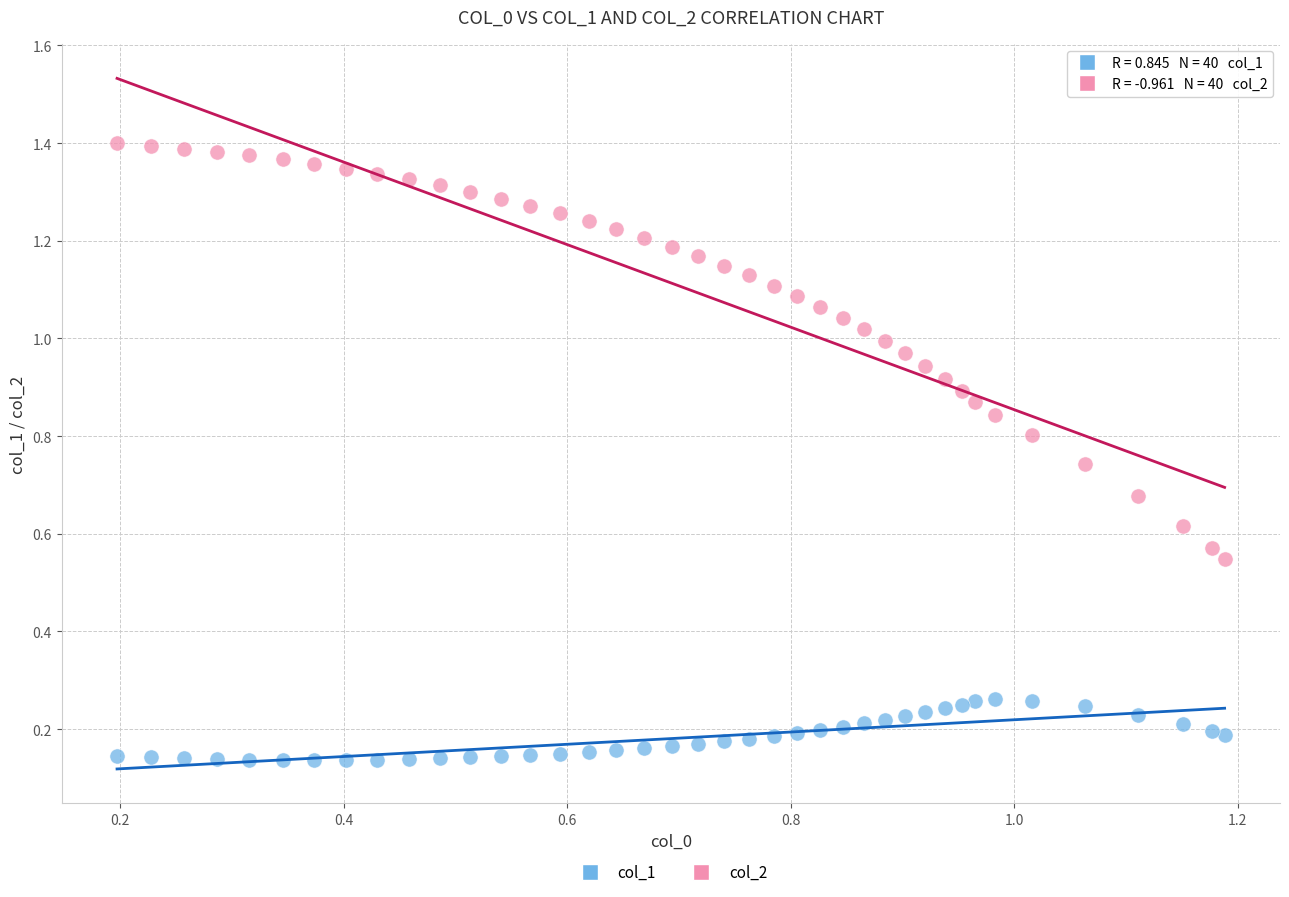

What are all the series names shown in the legend?

col_1, col_2